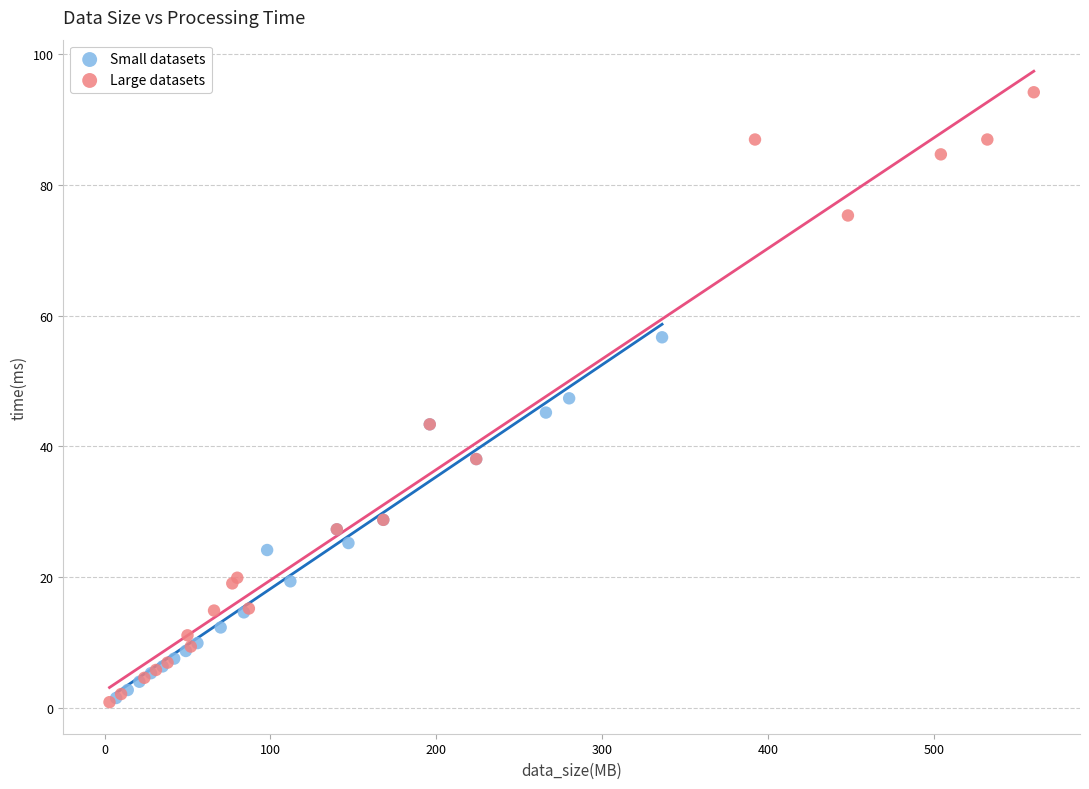

Which series has the largest Y range (max minus min)?

Large datasets